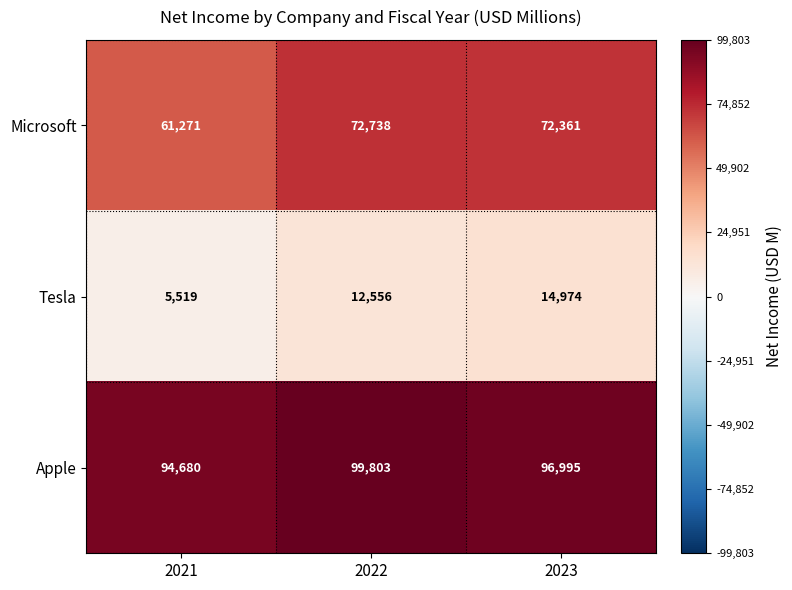

Reading right to left, what are all the values shown in this chart?

Microsoft: 2023=72361	2022=72738	2021=61271
Tesla: 2023=14974	2022=12556	2021=5519
Apple: 2023=96995	2022=99803	2021=94680